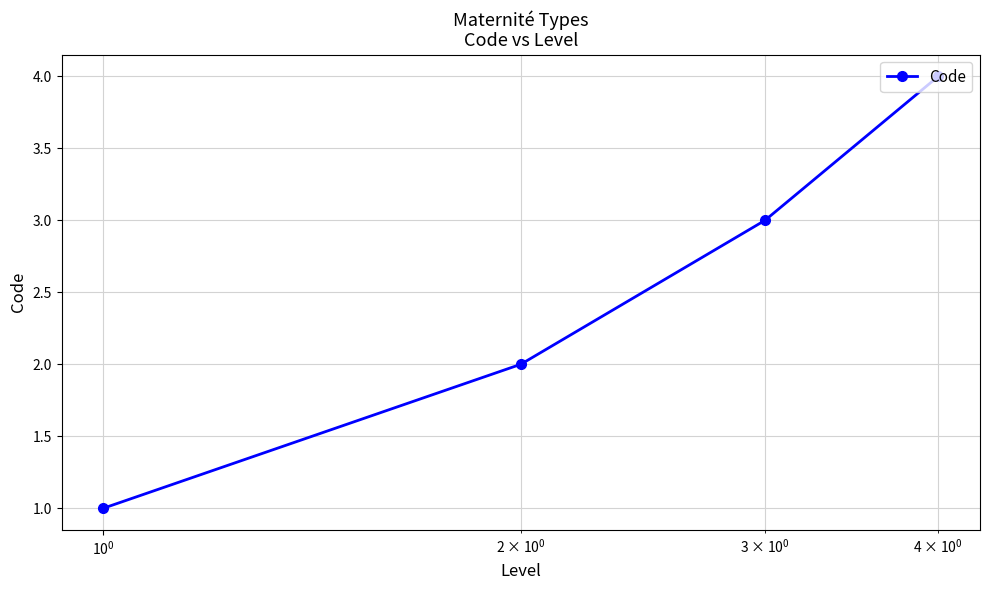

What is the greatest value displayed?

4